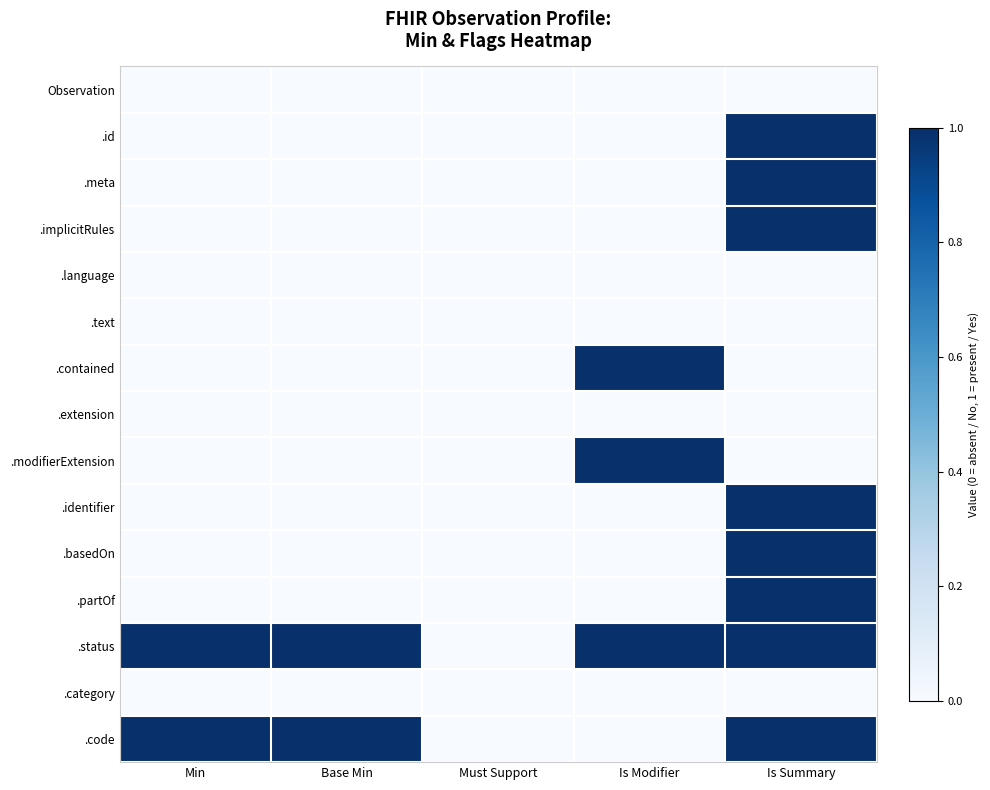

At Is Modifier, list the series in order from smallest to largest.

Observation, .id, .meta, .implicitRules, .language, .text, .extension, .identifier, .basedOn, .partOf, .category, .code, .contained, .modifierExtension, .status